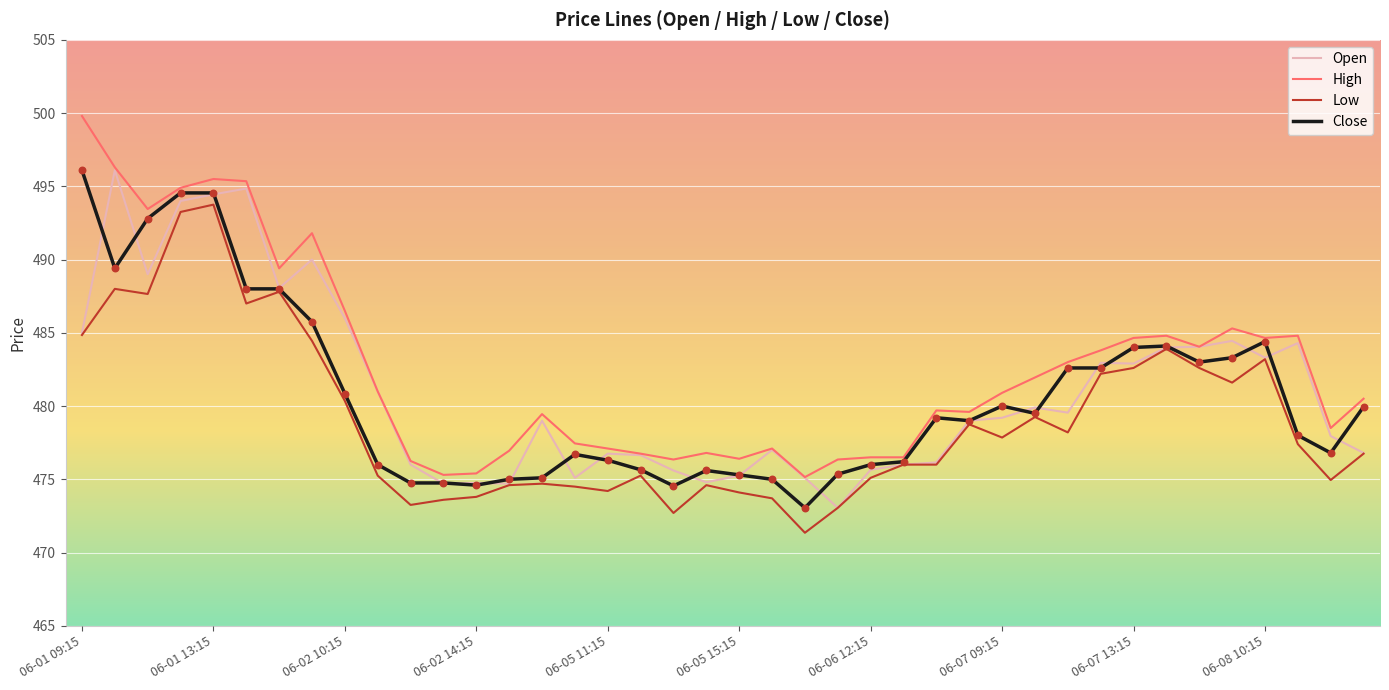

At how many categories does at least one series exceed 474?

40